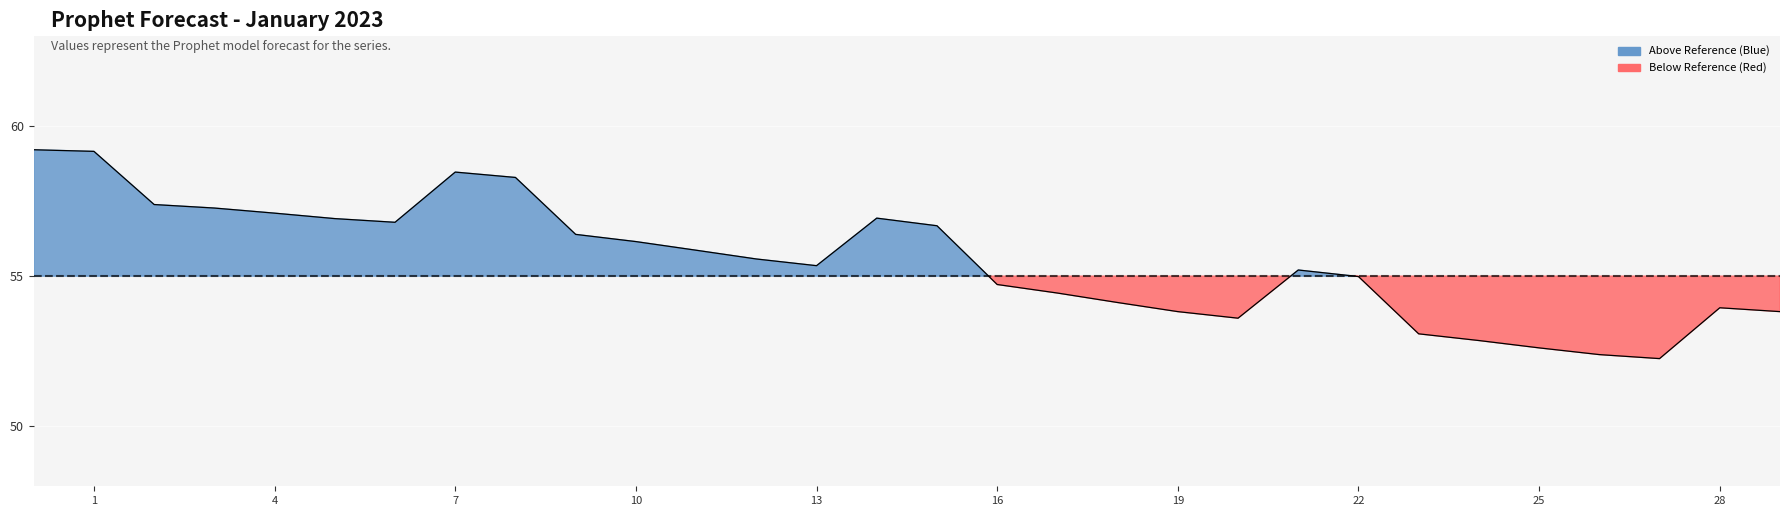

What is the minimum value shown in the chart?

52.3